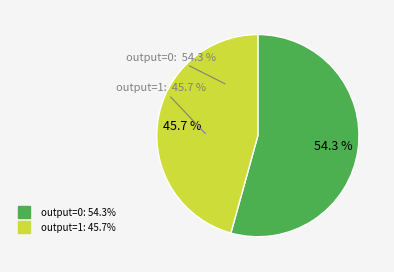

The output_symbol=0 slice represents 82% of the pie. True or false?

False